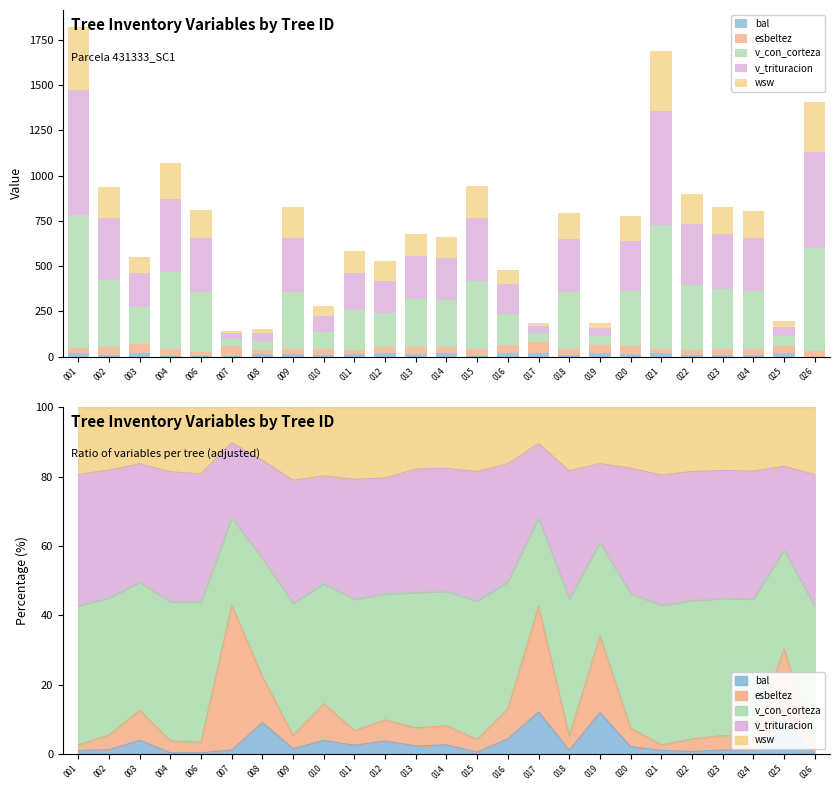

How many bars are there in total?

125